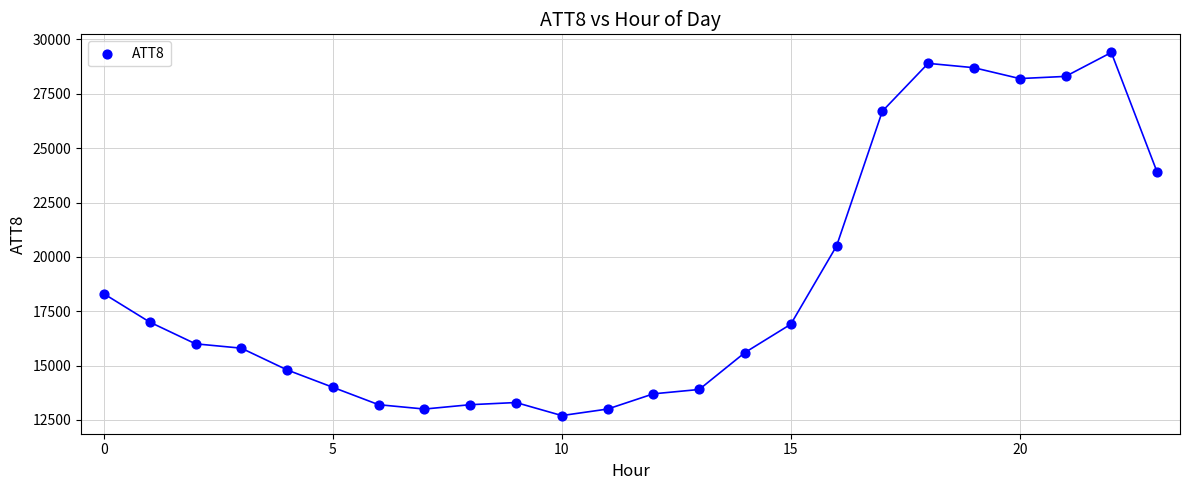

What Y value in the scatter plot is closest to 21050?

20500